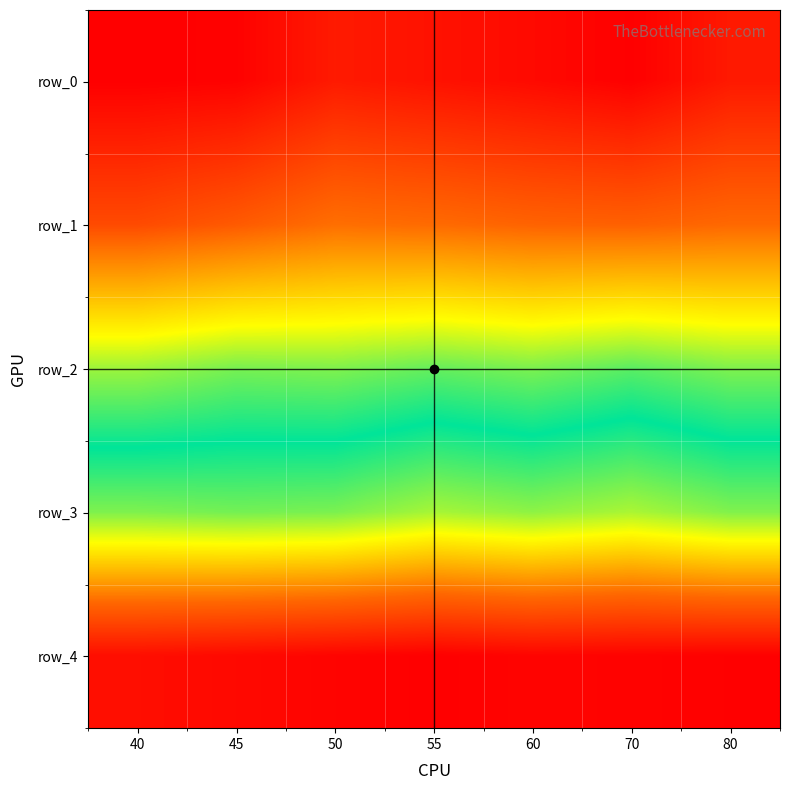

Reading left to right, what are all the values shown in this chart?

row_0: 3.7	3.7	3.9	3.8	3.8	3.7	3.9
row_1: 4.2	4.3	4.4	4.4	4.3	4.3	4.4
row_2: 5.6	5.7	5.7	5.7	5.7	5.8	5.7
row_3: 6.4	6.4	6.4	6.5	6.5	6.6	6.4
row_4: 8.2	8.3	8.3	8.3	8.3	8.3	8.3